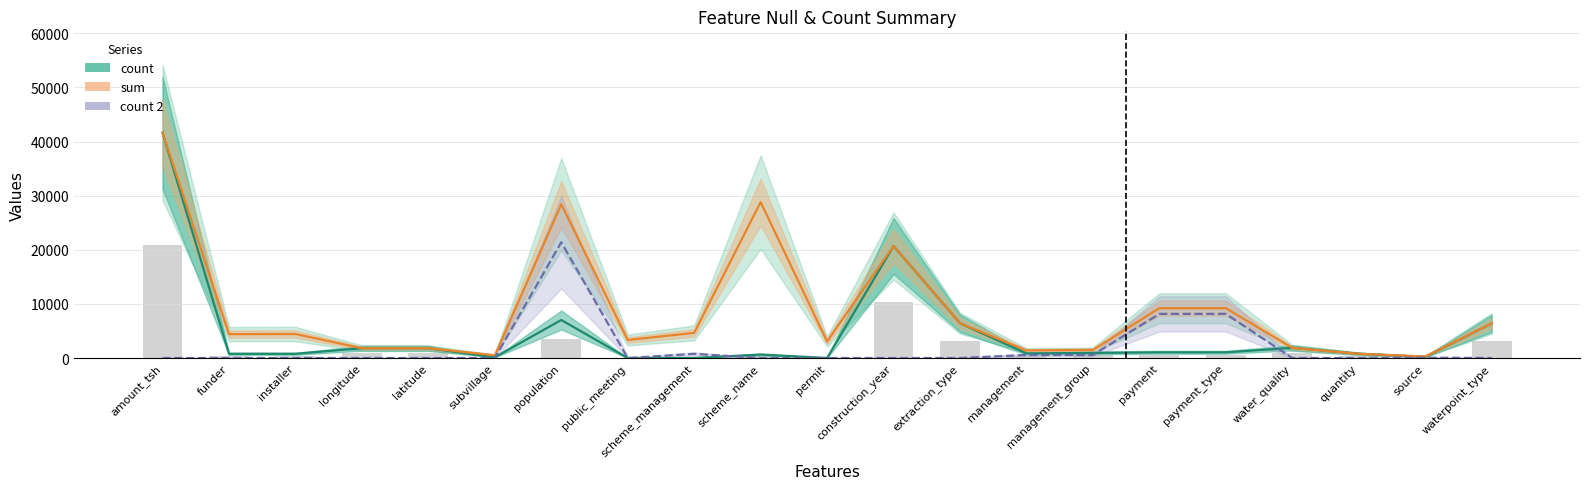

Does the chart contain any negative values?

No